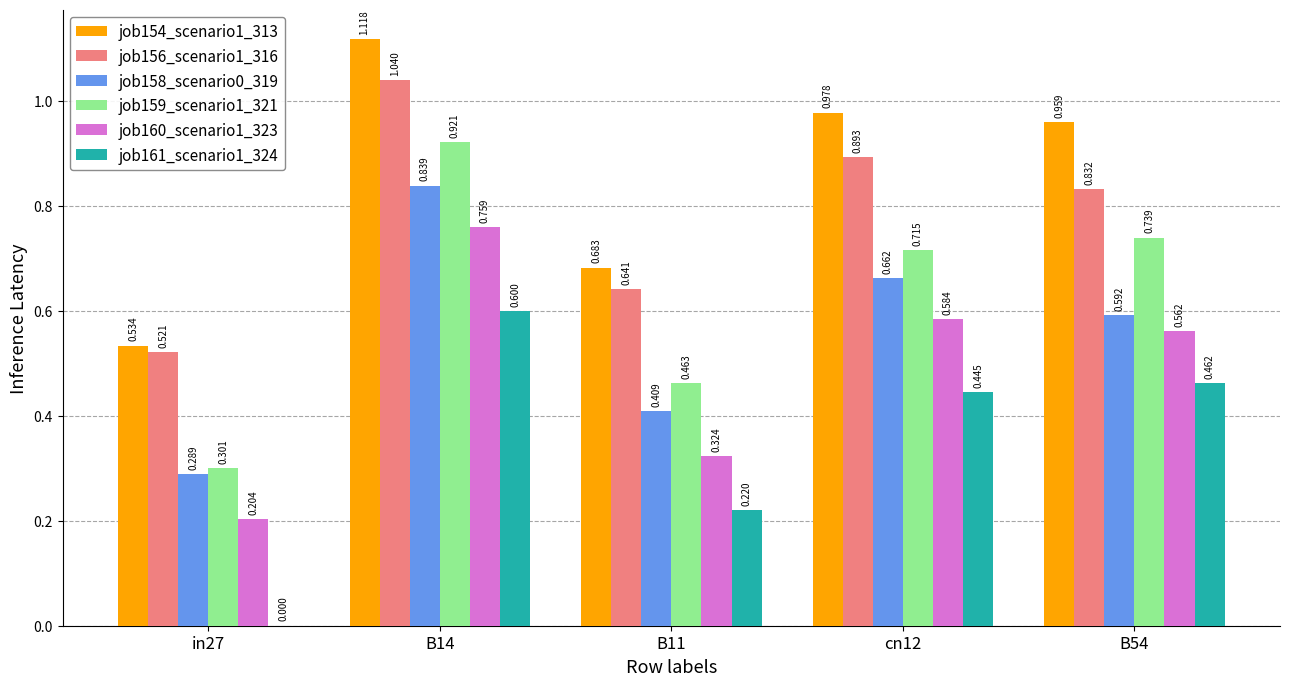

Is the value of job156_scenario1_316 at B54 greater than the value of job154_scenario1_313 at cn12?

No